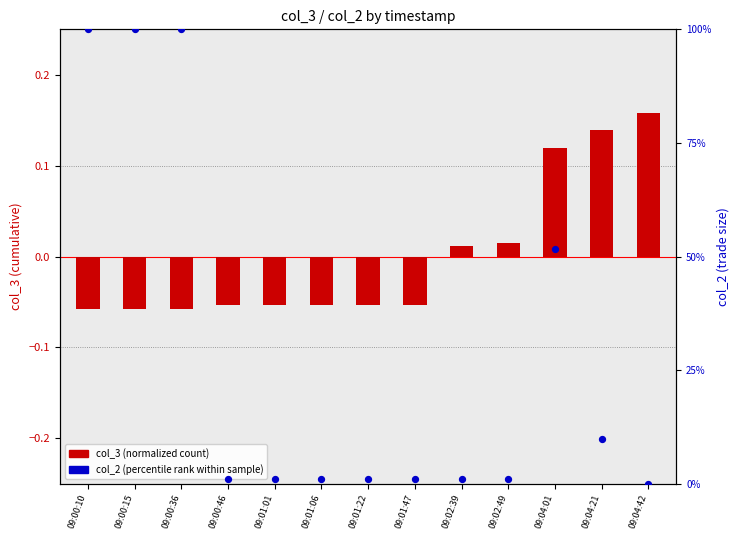

Is the value of col_2 (percentile rank) at 09:04:42 greater than the value of col_3 (normalized) at 09:01:06?

Yes